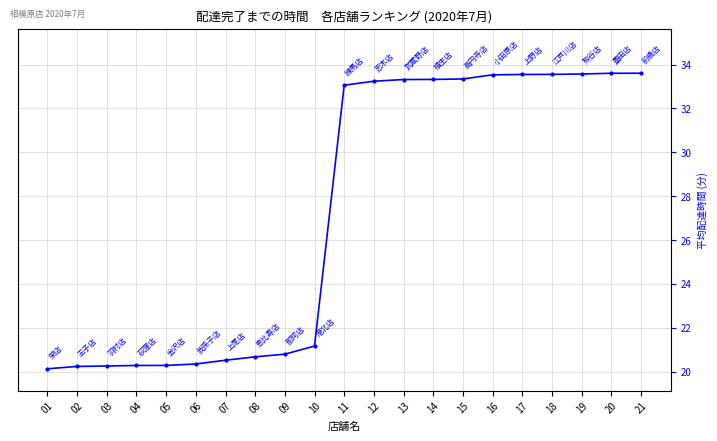

Count the number of values greater than 33.

11